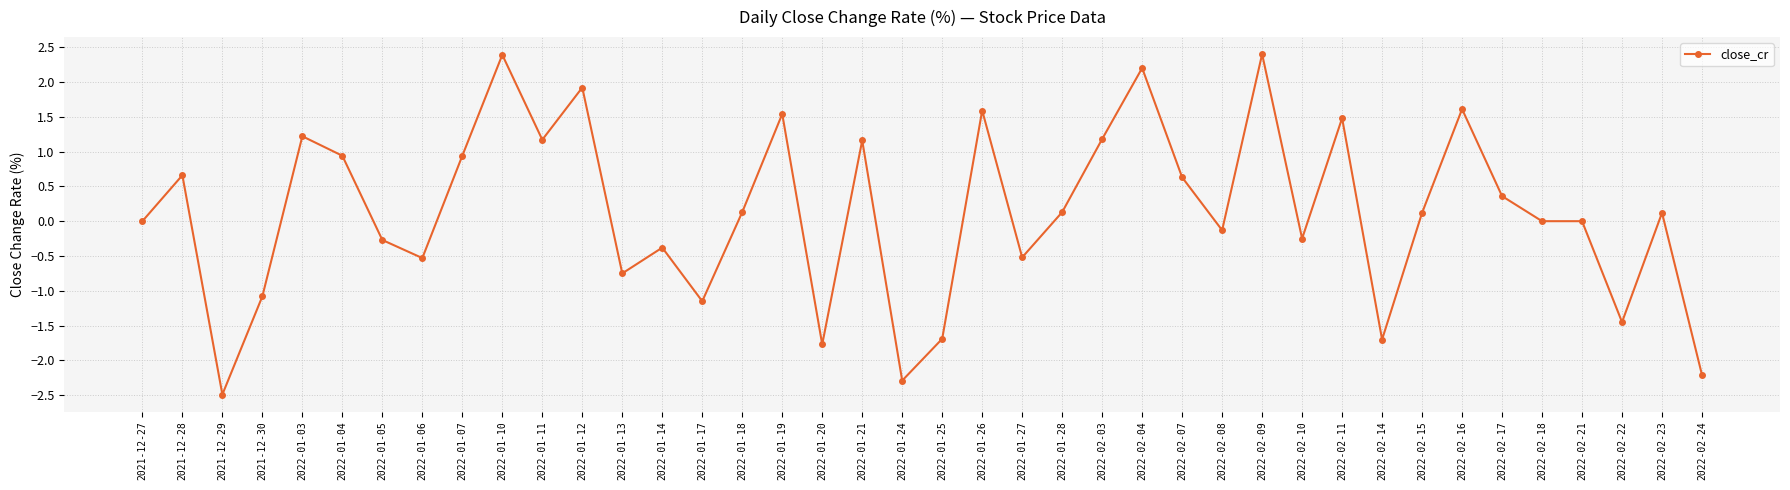

What is the sum of the values at 2022-02-04 and 2022-02-21?

2.2